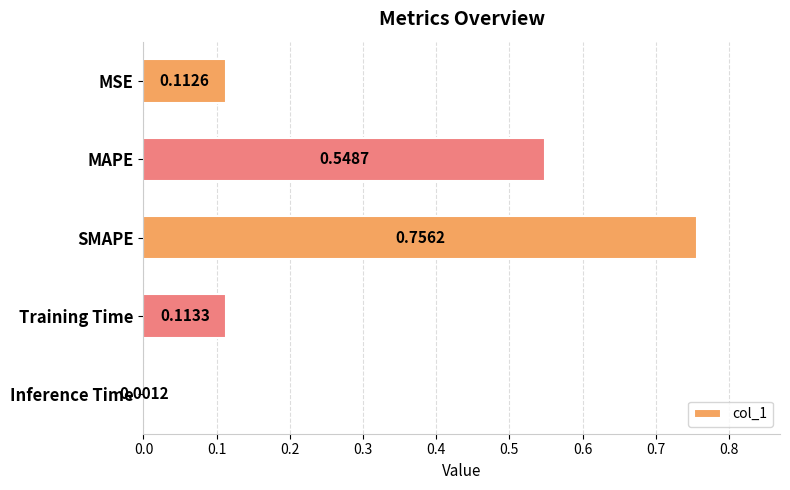

At which label is the value closest to 0?

Inference Time